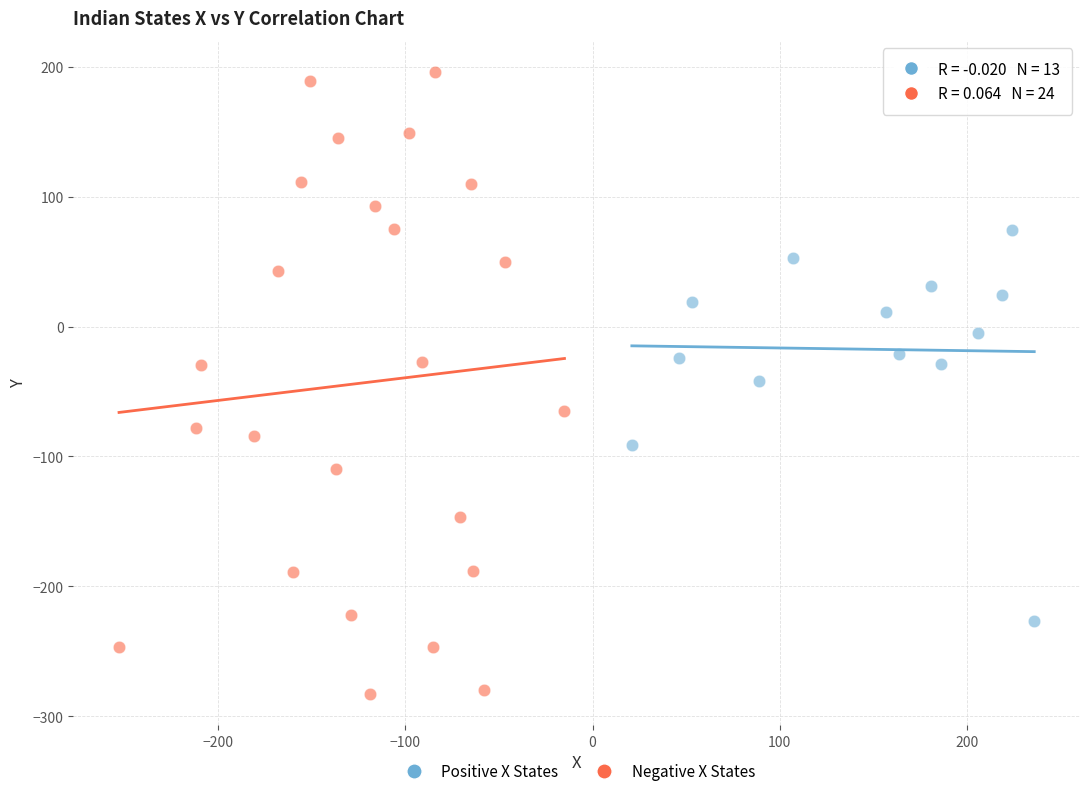

Which series contains the highest Y value?

Negative X States